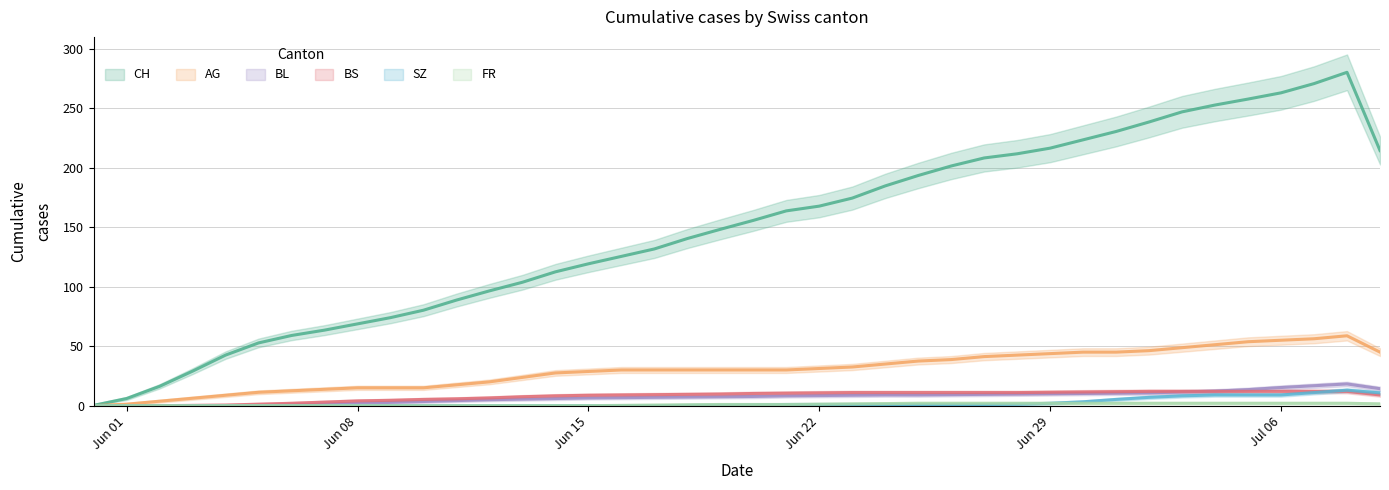

Between 2020-07-01 and 2020-06-23, which is larger?

2020-07-01